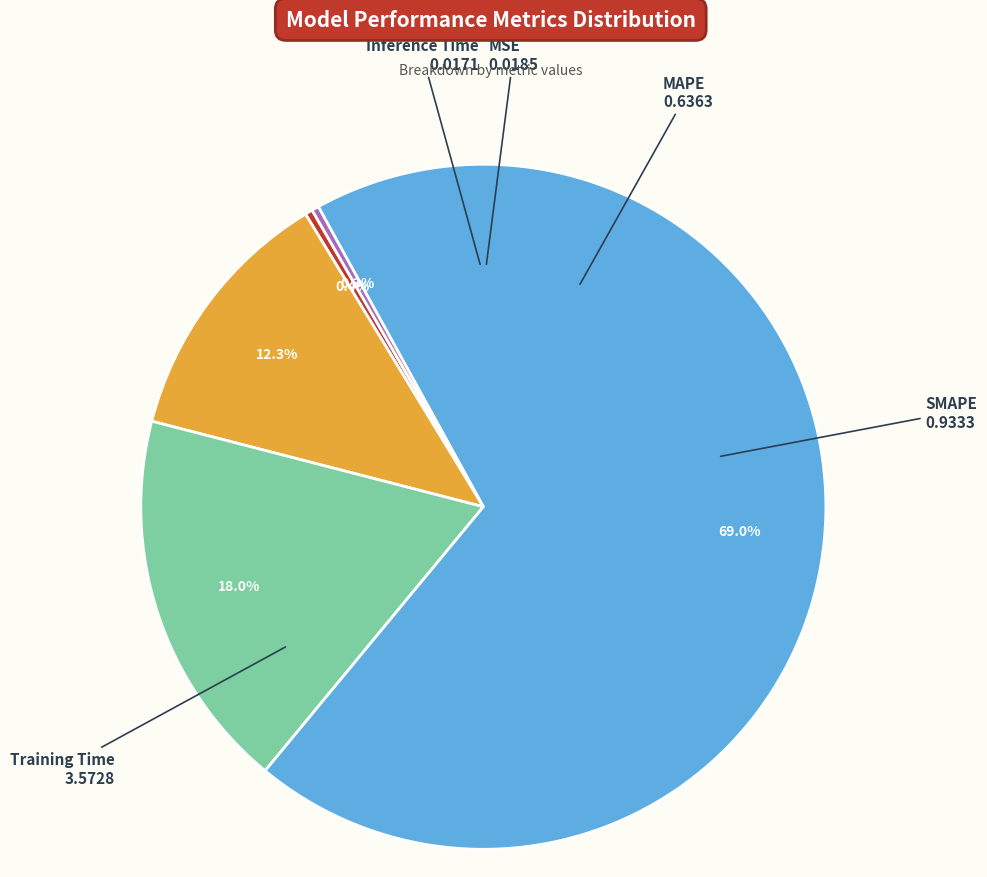

To the nearest percent, what is the combined percentage of Inference Time and SMAPE?

18%